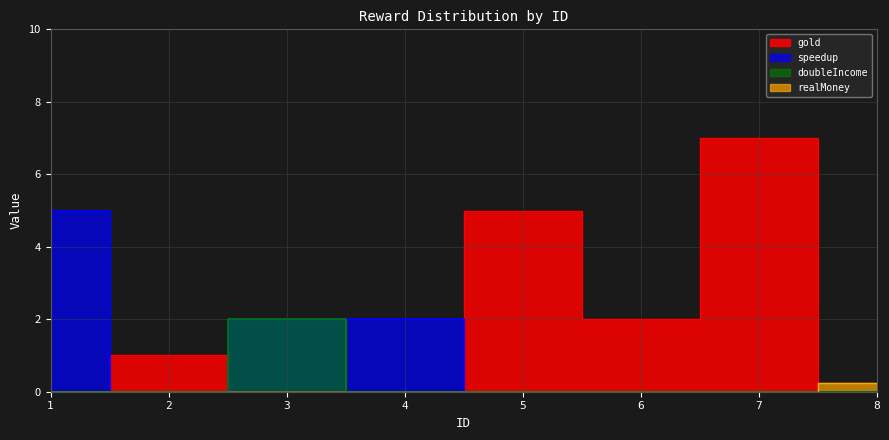

Count the number of categories in the chart.

8